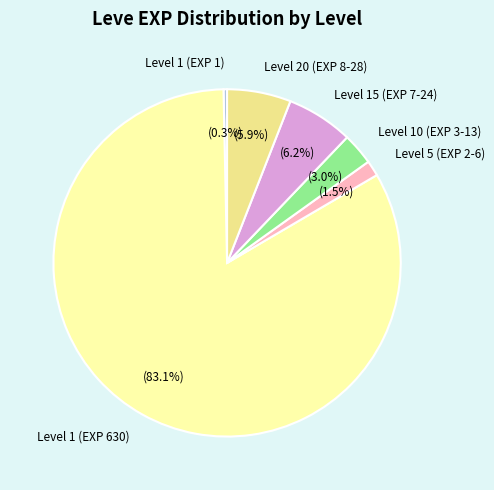

Which has a higher value, Level 1 (EXP 630) or Level 5 (EXP 2-6)?

Level 1 (EXP 630)